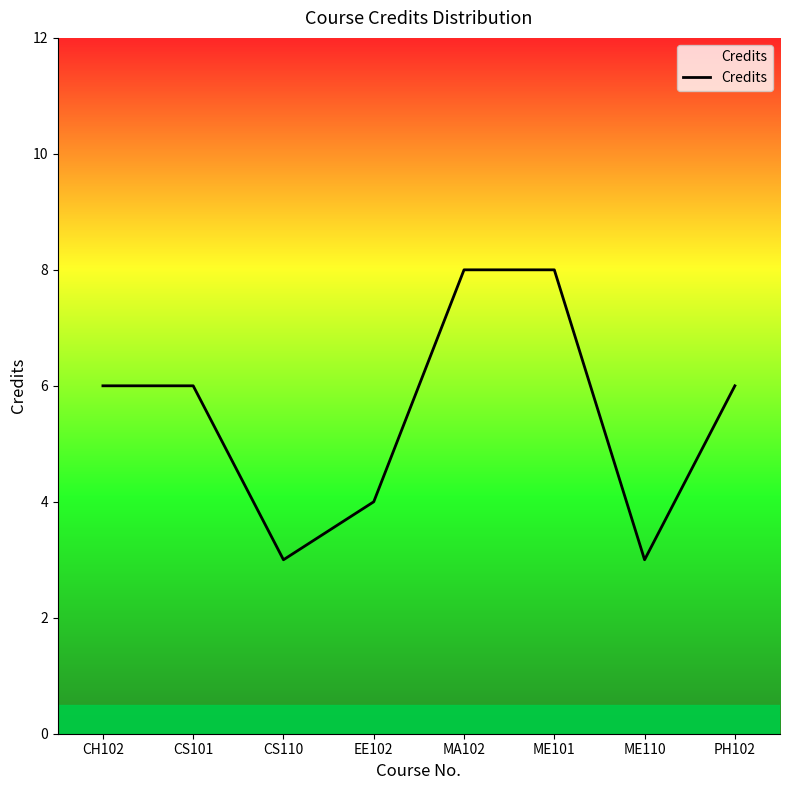

True or false: the data shows 9 at PH102.

False